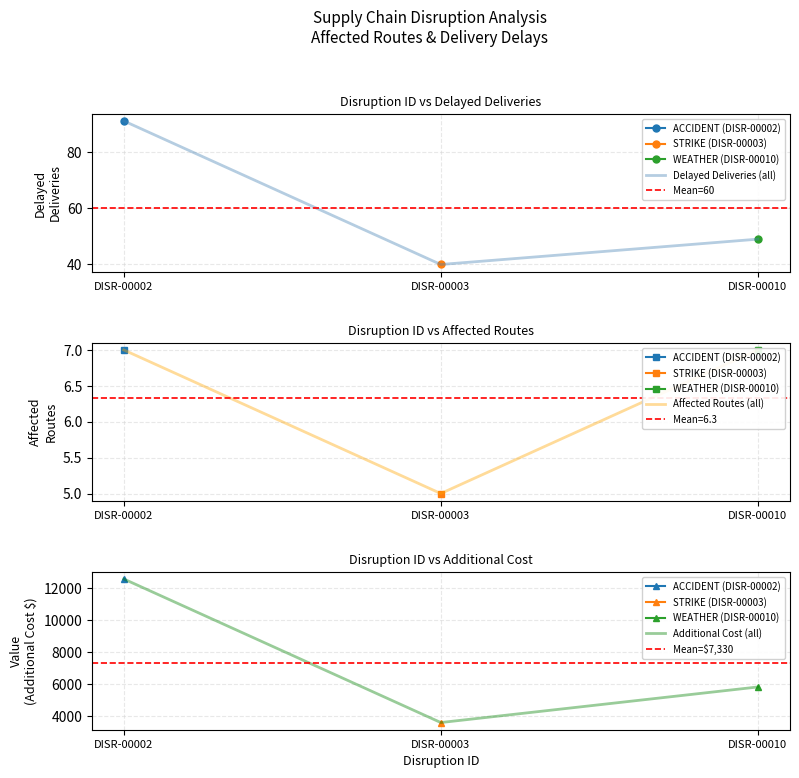

Count the values in the range 40 to 91.

3